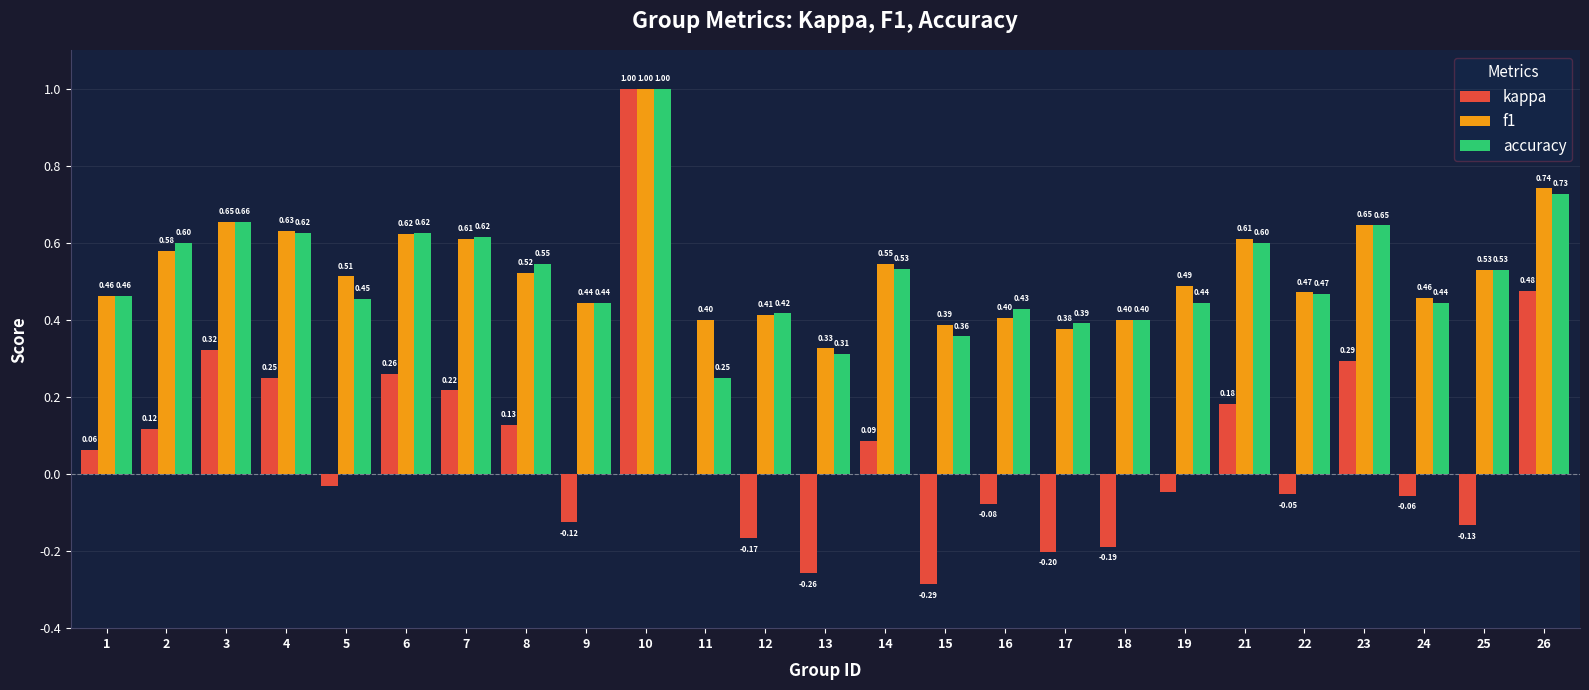

Which series changed the most between 8 and 17?

kappa